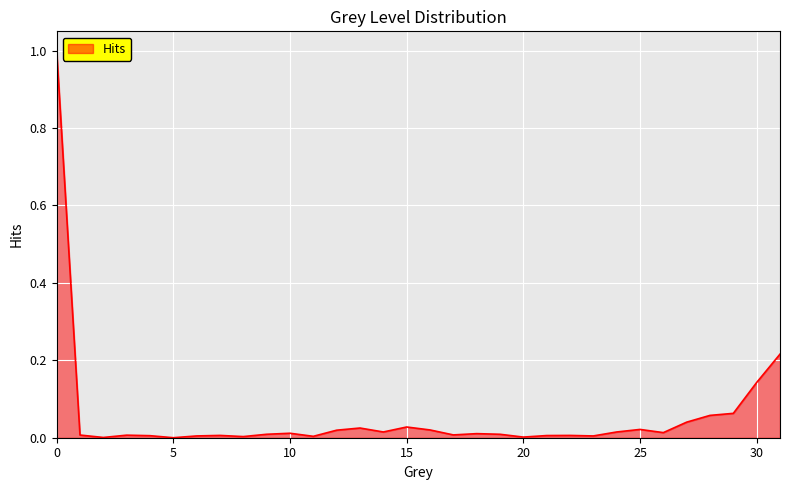

How many lines are shown in the chart?

1